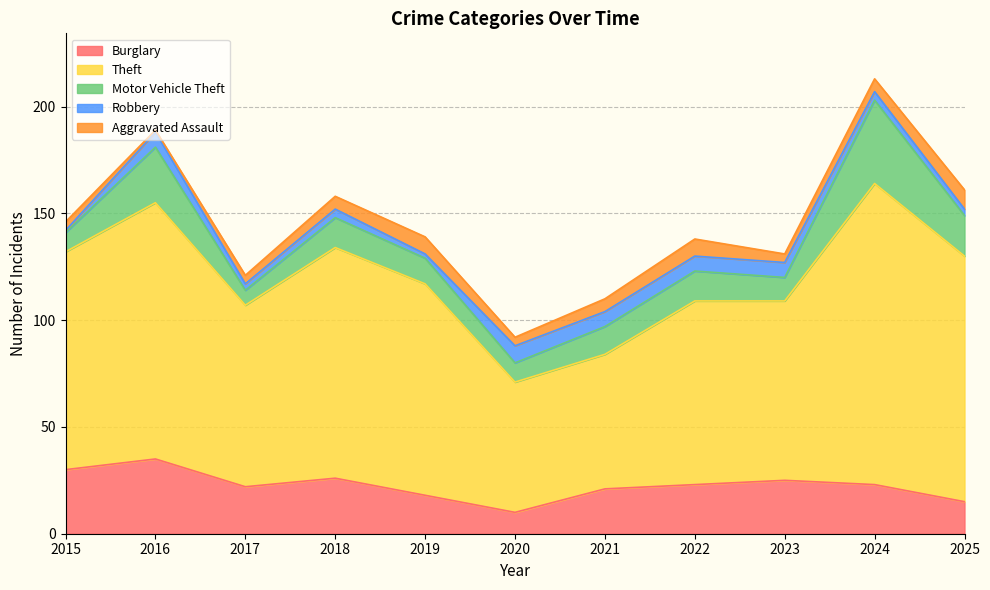

Between 2015 and 2018, which series saw the biggest shift?

Theft